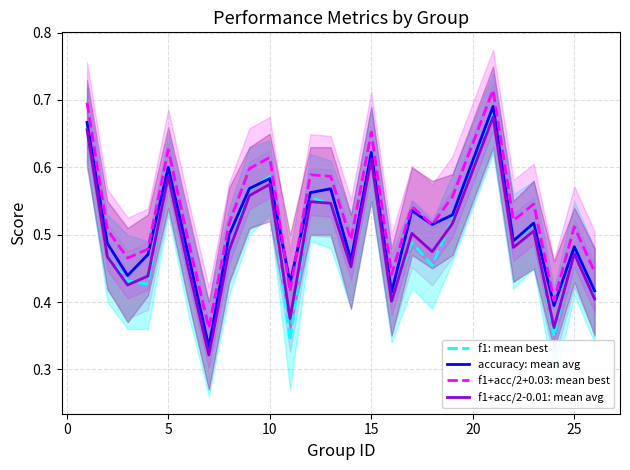

True or false: f1+acc/2-0.01: mean avg and f1+acc/2+0.03: mean best intersect in this chart.

False